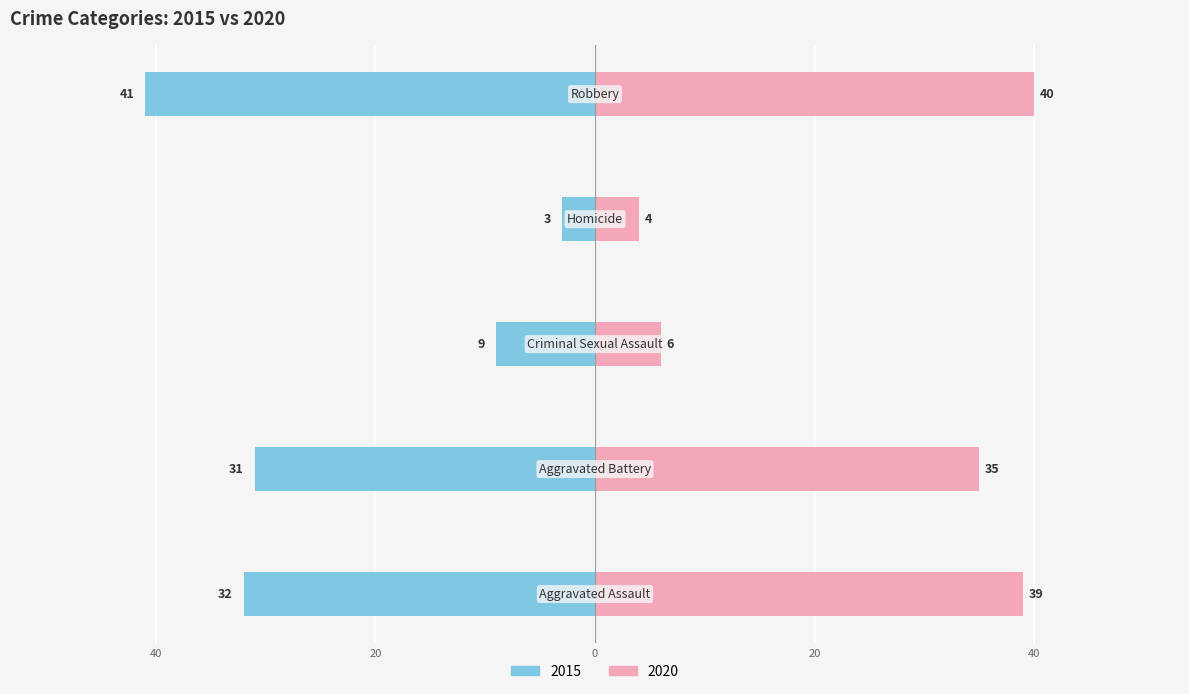

Reading right to left, transcribe all the data shown in this chart.

2015: -41	-3	-9	-31	-32
2020: 40	4	6	35	39